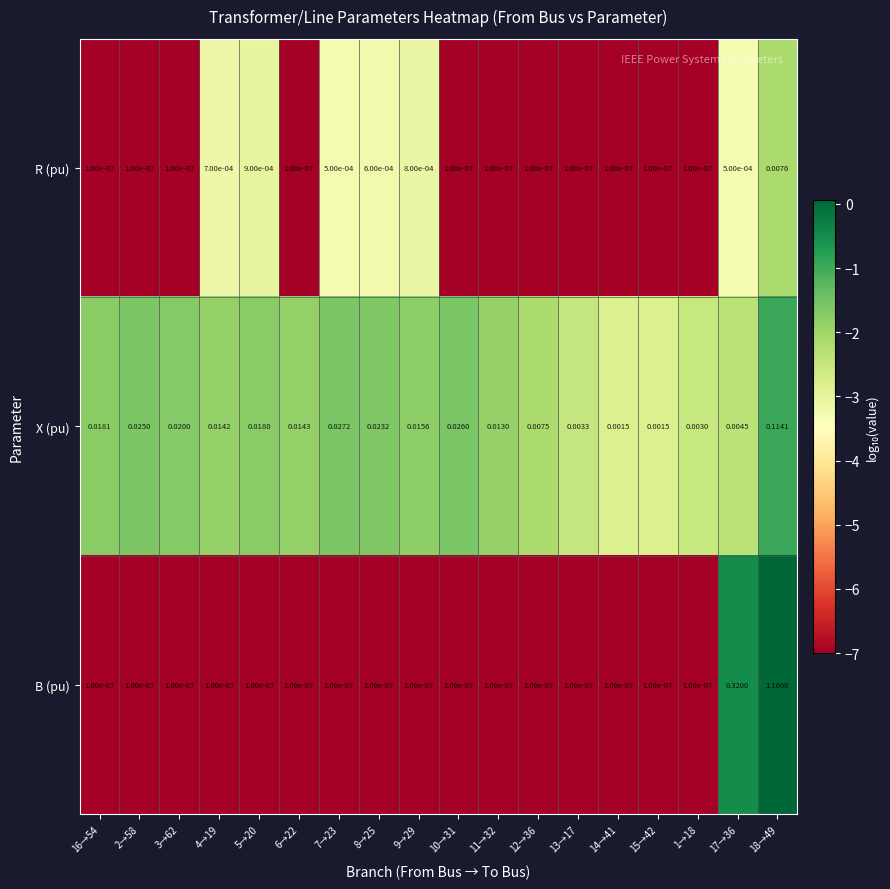

Which series changed the most between 13→17 and 18→49?

B (pu)